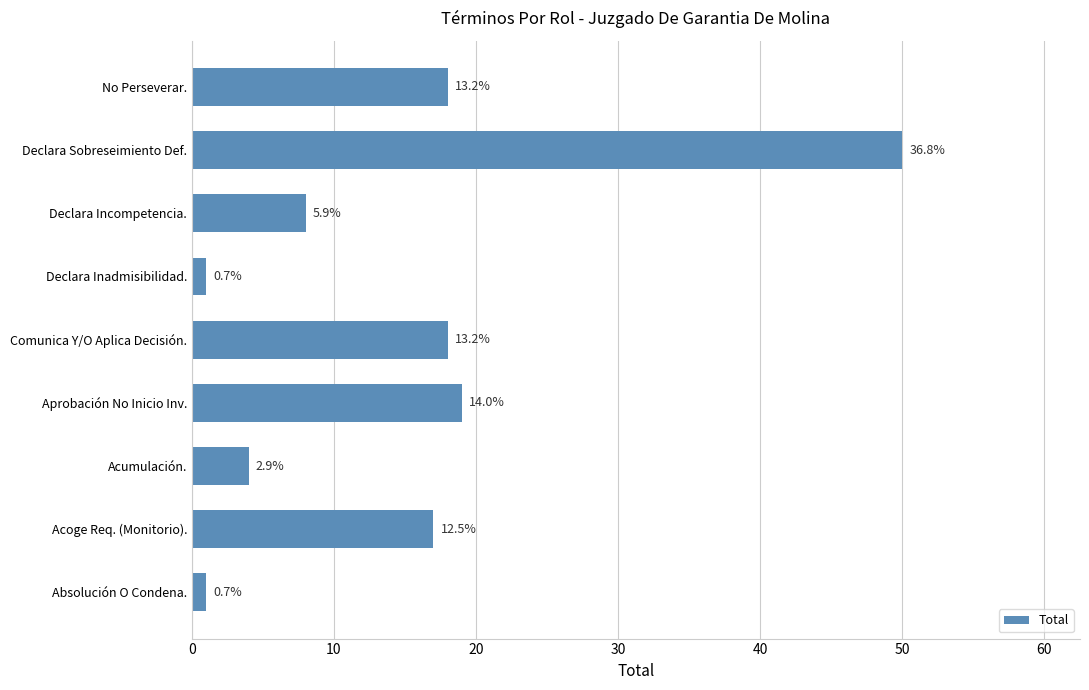

How many bars are there in total?

9